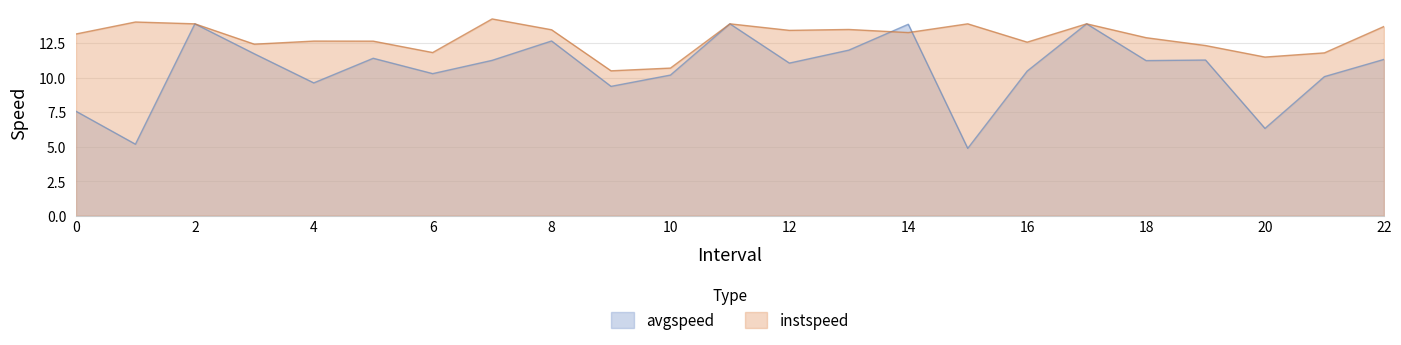

Reading left to right, what are all the values shown in this chart?

avgspeed: 7.6	5.2	13.9	11.7	9.6	11.4	10.3	11.2	12.6	9.4	10.2	13.9	11.0	12.0	13.9	4.9	10.5	13.9	11.2	11.3	6.3	10.1	11.3
instspeed: 13.2	14.0	13.9	12.4	12.6	12.6	11.8	14.2	13.5	10.5	10.7	13.9	13.4	13.5	13.3	13.9	12.6	13.9	12.9	12.3	11.5	11.8	13.7